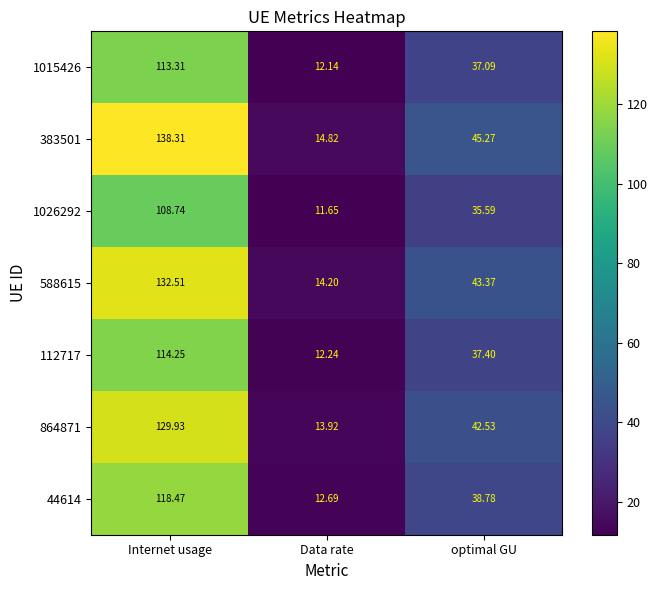

Between Internet usage and optimal GU, which series saw the biggest shift?

383501